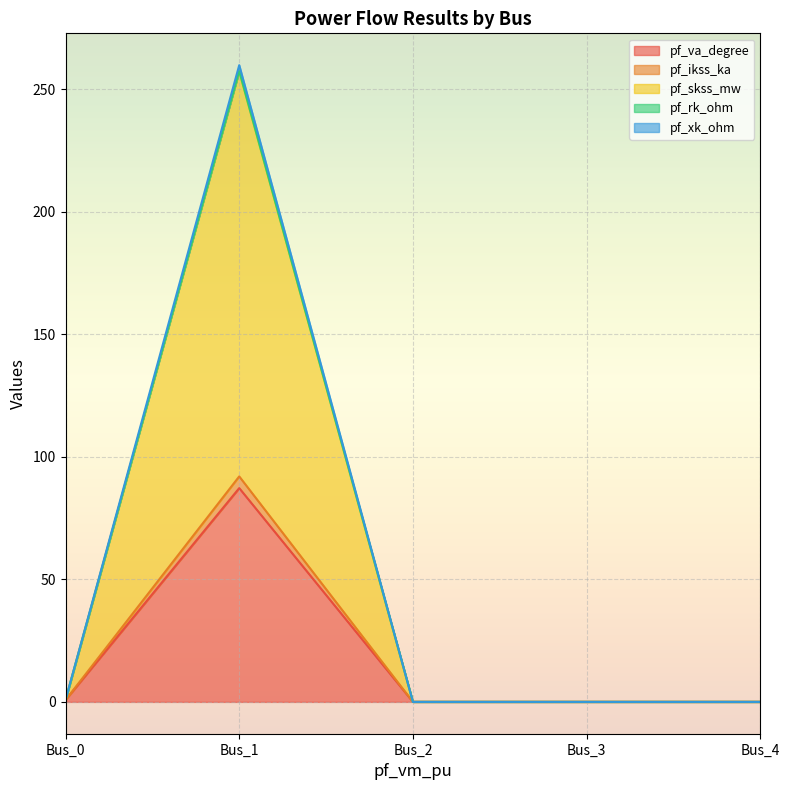

At how many categories does at least one series exceed 175?

1